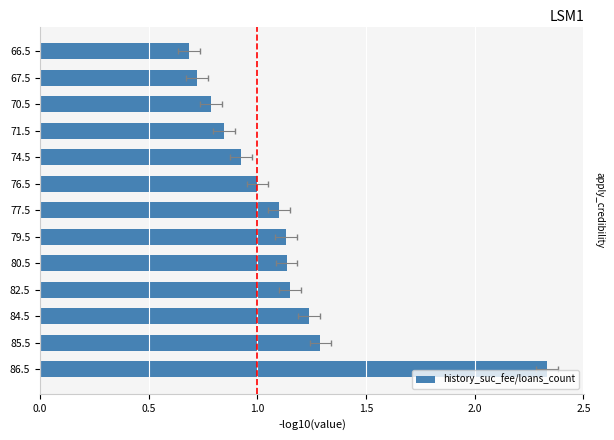

Count the number of categories in the chart.

13